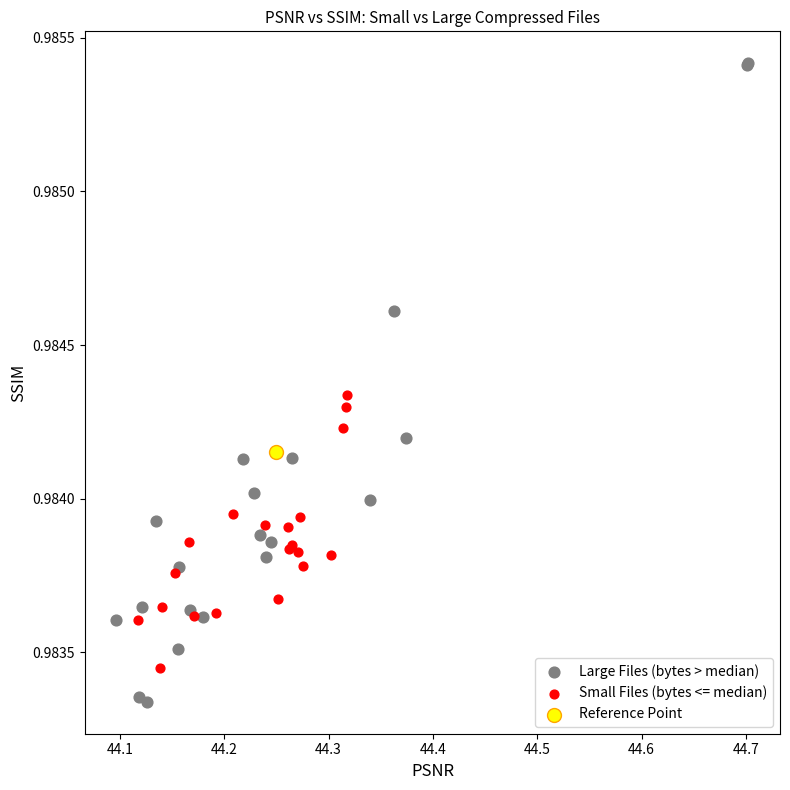

Which series contains the lowest Y value?

Large Files (bytes > median)